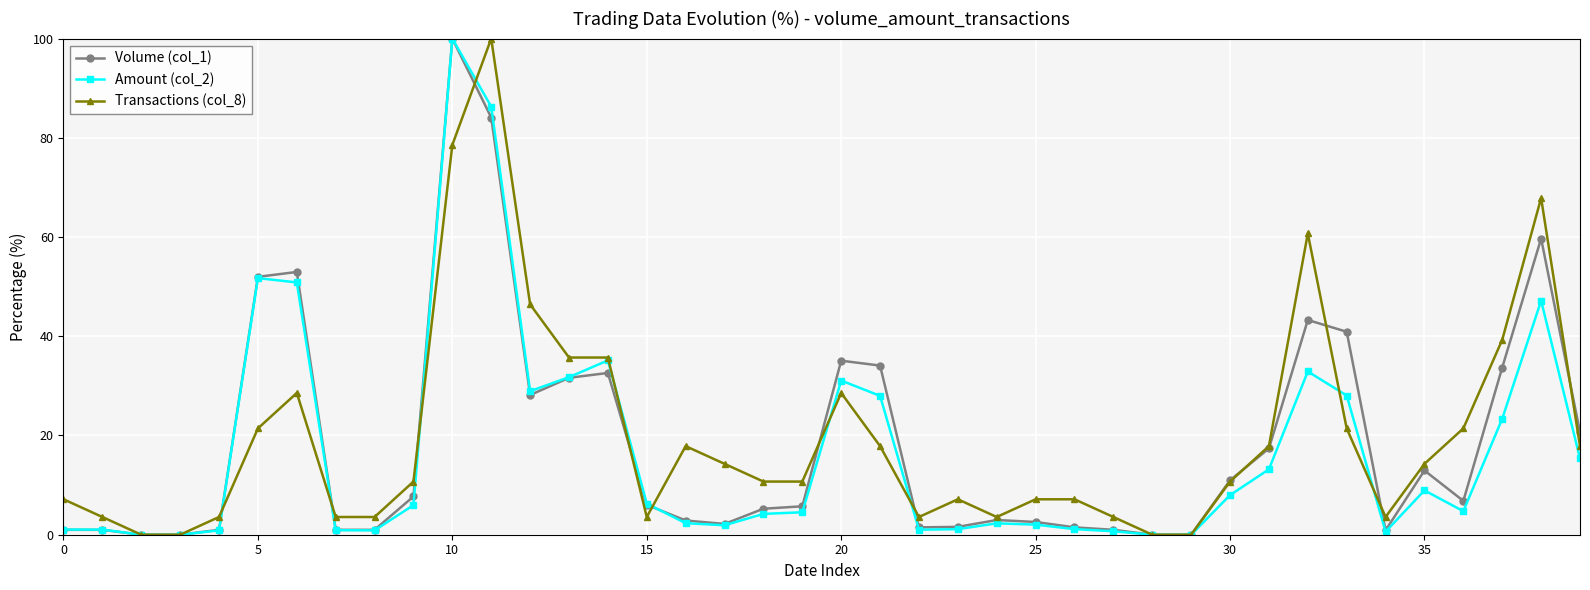

What is the value of the Transactions (col_8) point at the 27th from the left?

7.1